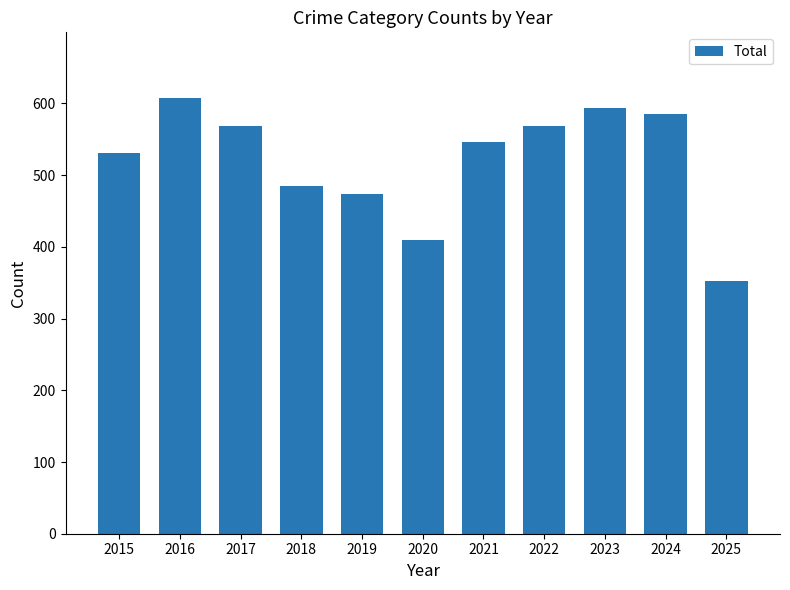

How many bars are there in total?

11